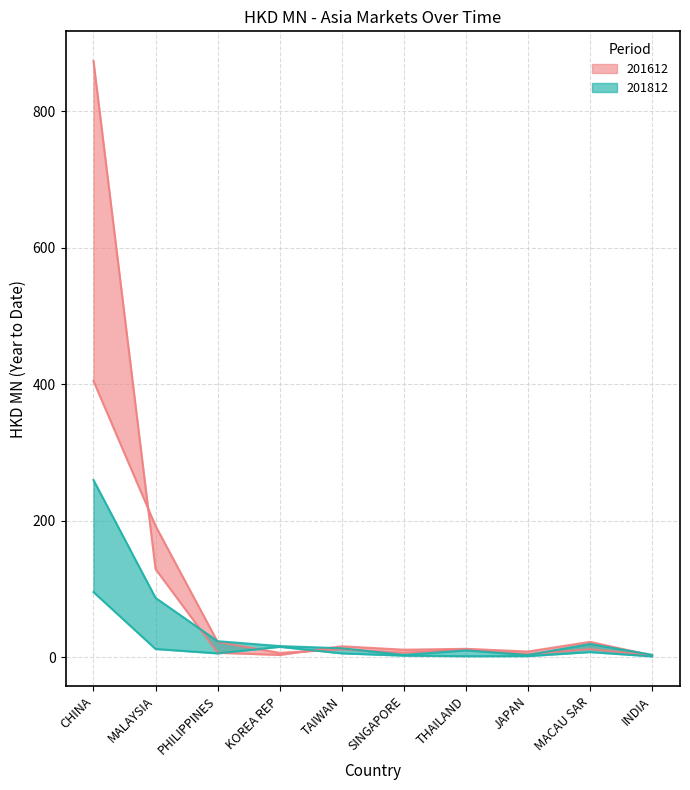

At how many categories does at least one series exceed 279?

1